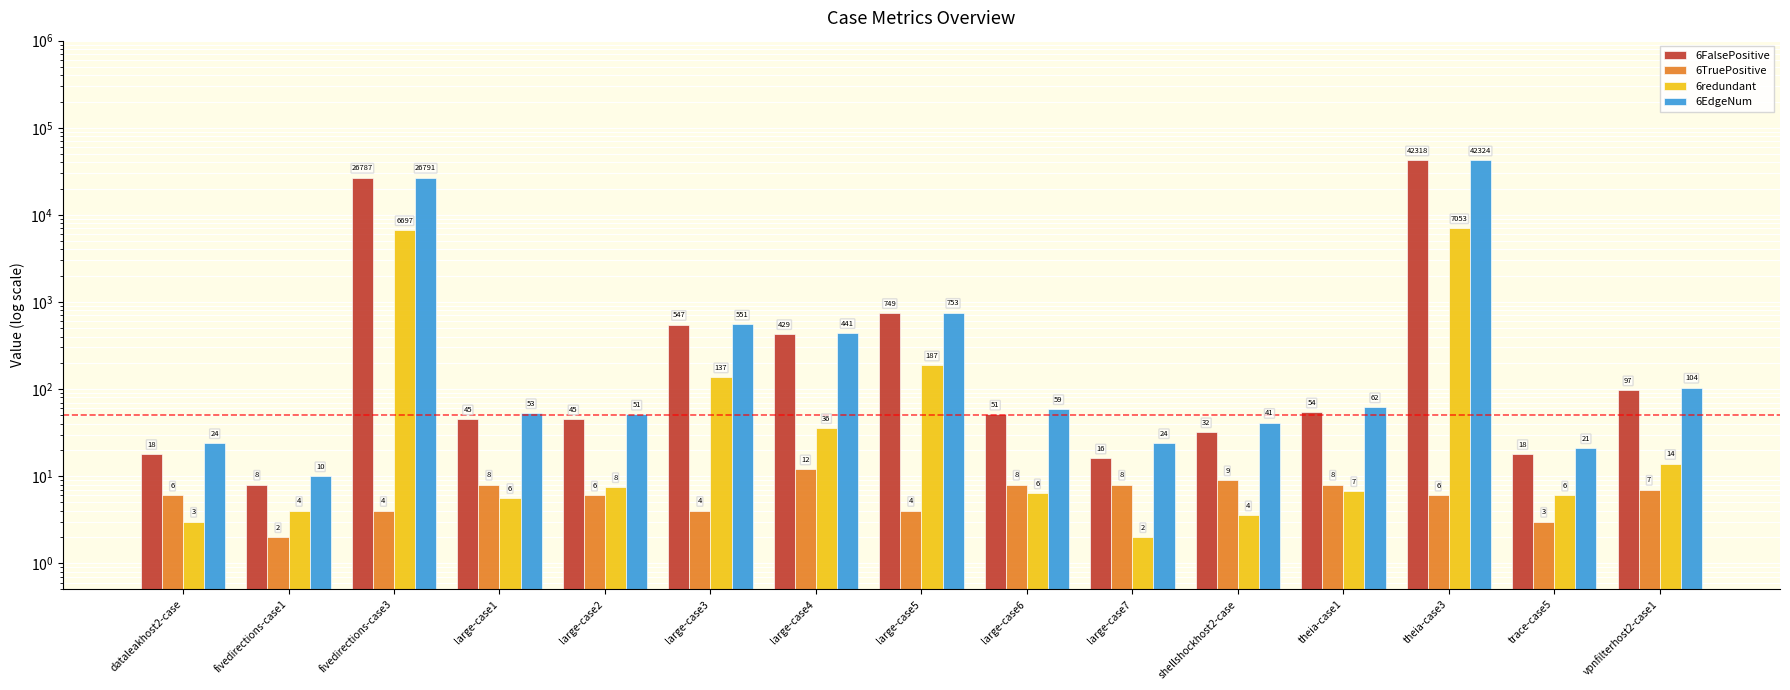

Which has a higher value, large-case5 or large-case6?

large-case5